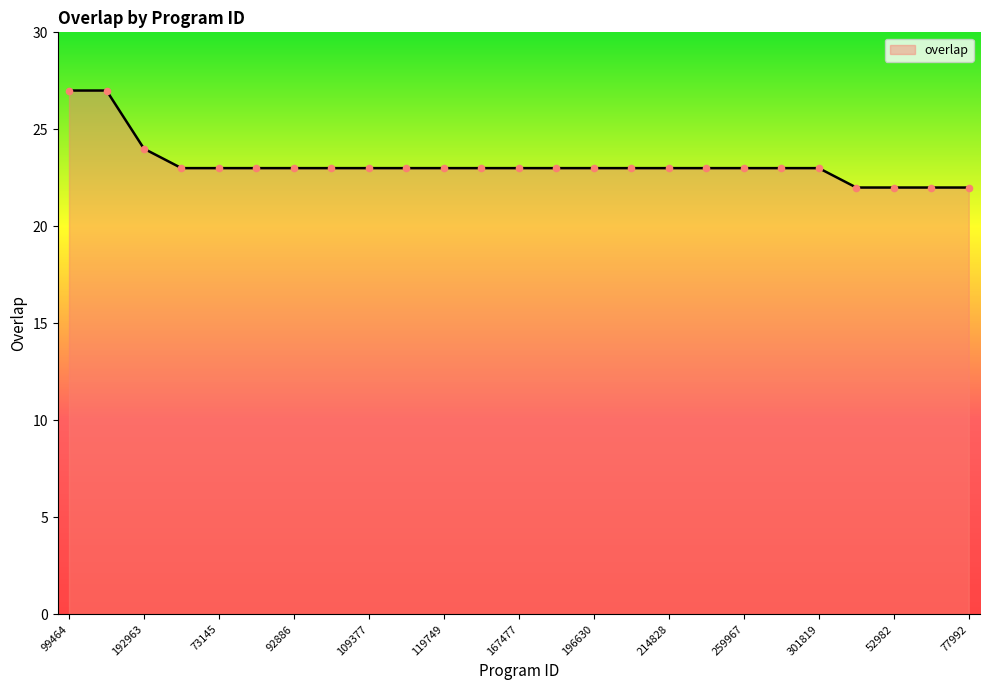

What is the greatest value displayed?

27